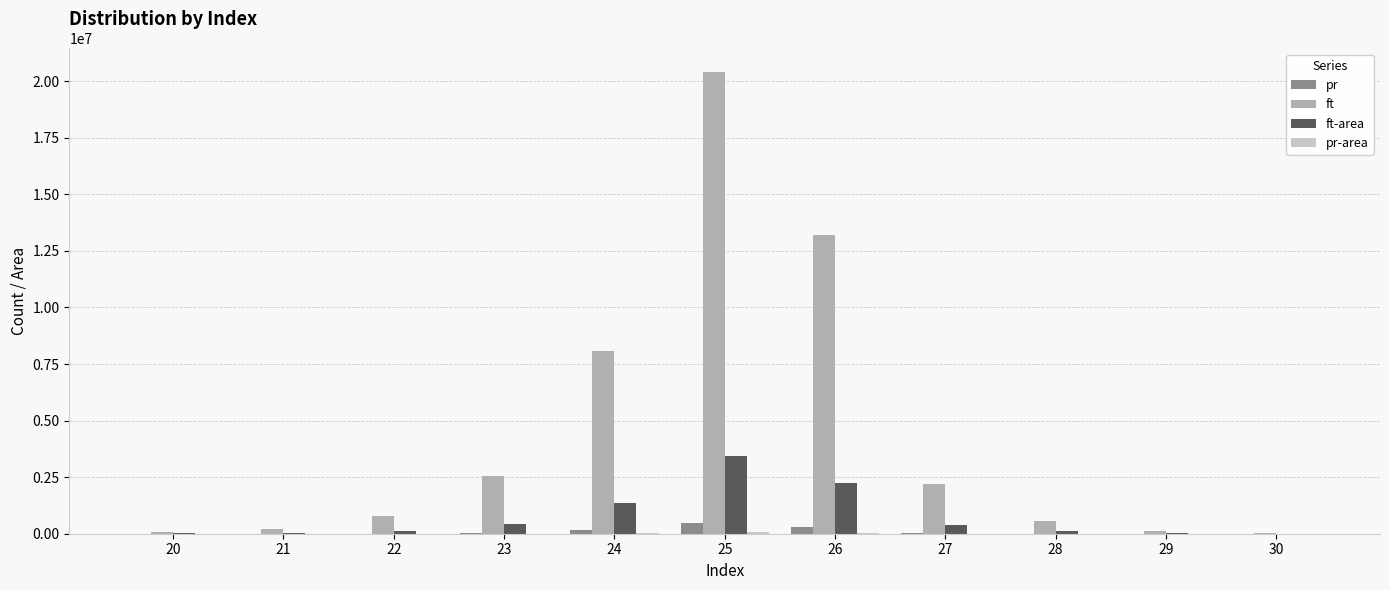

What is the sum of all ft-area values?

8177663.0